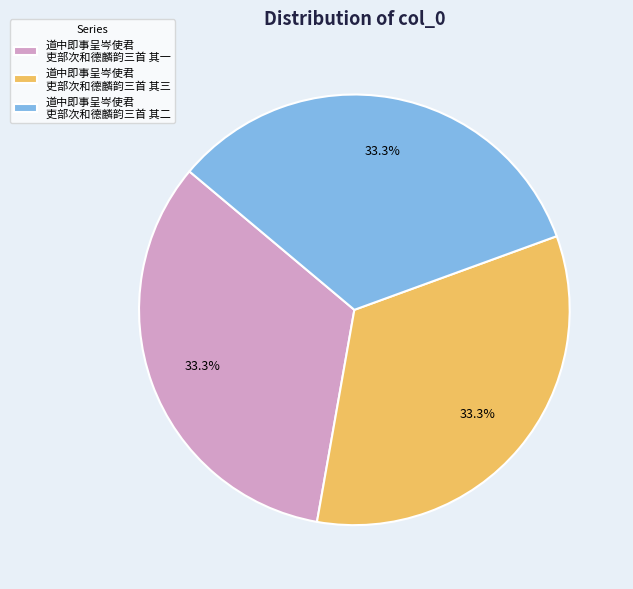

Does any single category account for the majority?

No